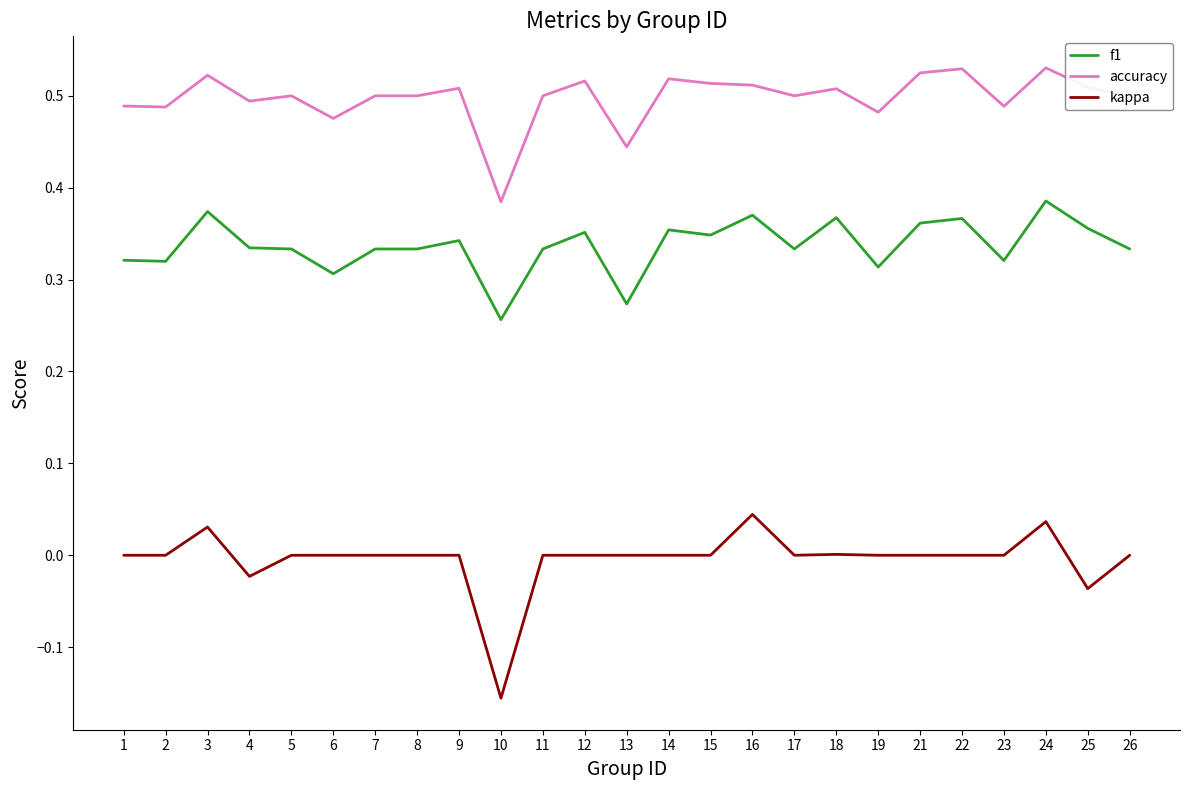

What is the sum of all kappa values?

-0.1